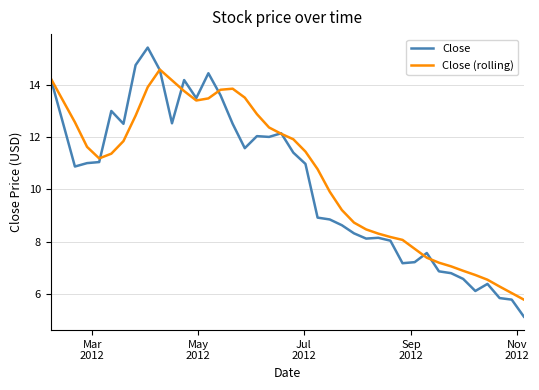

What is the minimum value shown in the chart?

5.1